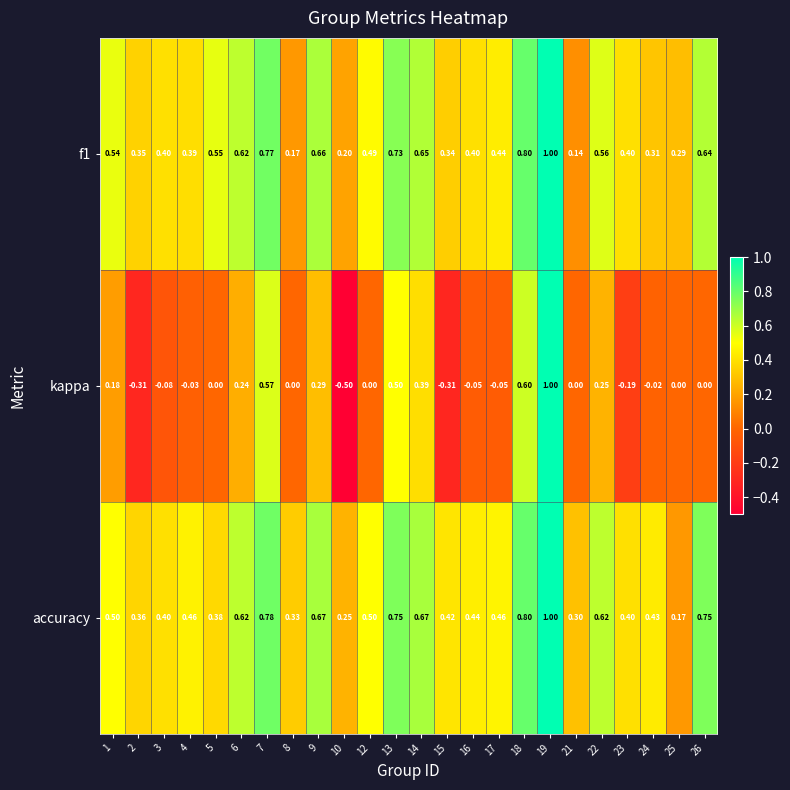

Which series changed the most between 10 and 12?

kappa